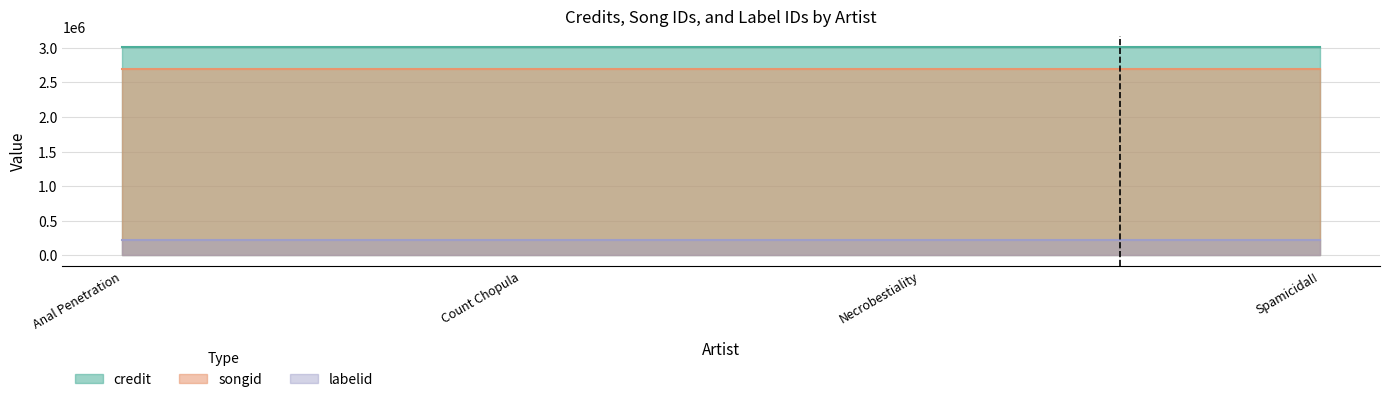

What is the spread (max minus min) of values at Spamicidal!?

2796716